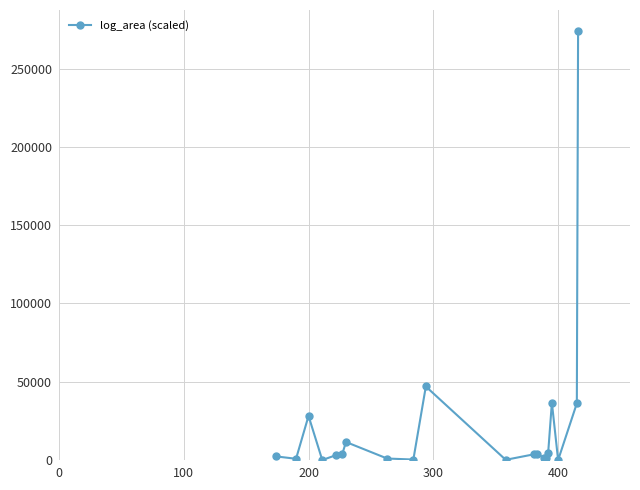

What is the difference between the maximum and minimum values?

273765.0